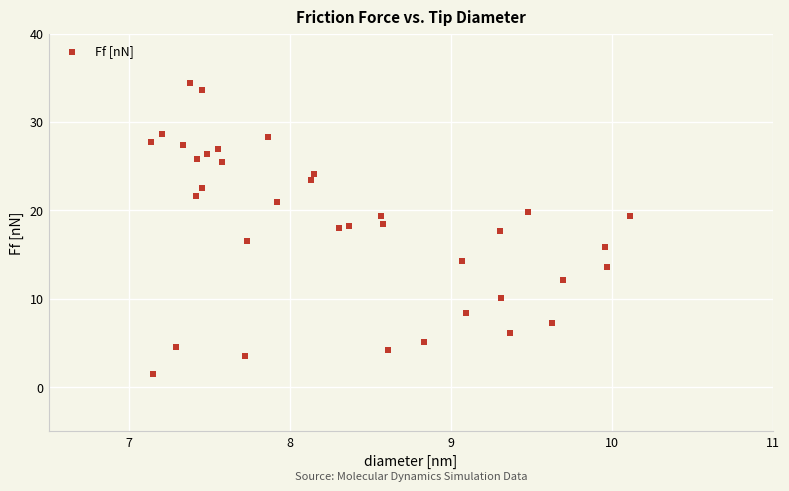

What is the range of X values (max minus min)?

3.0